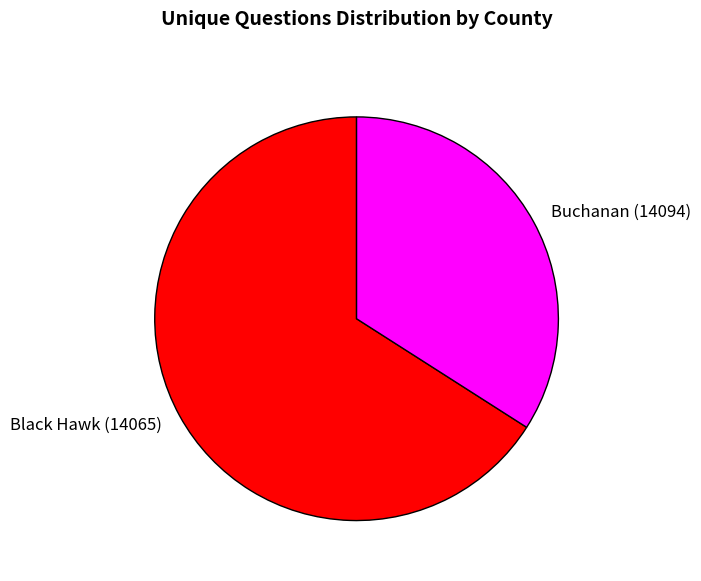

Count the number of slices in the pie.

2